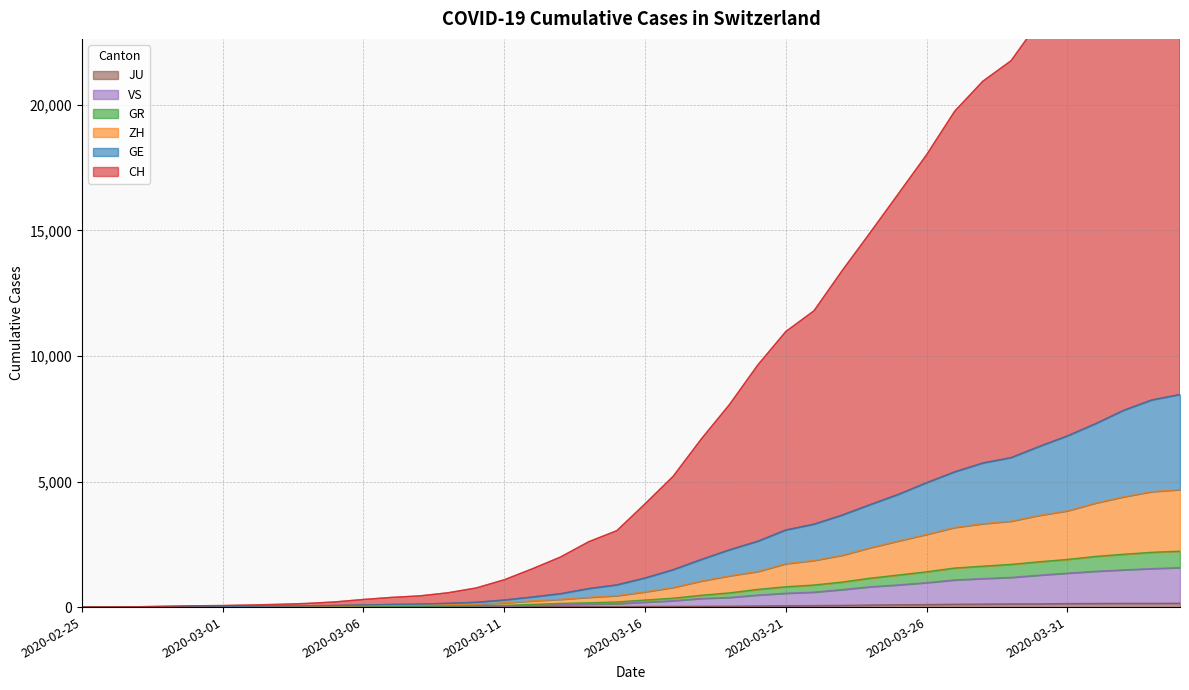

Rank the categories by ZH value from lowest to highest.

2020-02-25, 2020-02-26, 2020-02-27, 2020-02-28, 2020-02-29, 2020-03-01, 2020-03-02, 2020-03-03, 2020-03-04, 2020-03-05, 2020-03-06, 2020-03-07, 2020-03-08, 2020-03-09, 2020-03-10, 2020-03-11, 2020-03-12, 2020-03-13, 2020-03-14, 2020-03-15, 2020-03-16, 2020-03-17, 2020-03-18, 2020-03-19, 2020-03-20, 2020-03-21, 2020-03-22, 2020-03-23, 2020-03-24, 2020-03-25, 2020-03-26, 2020-03-27, 2020-03-28, 2020-03-29, 2020-03-30, 2020-03-31, 2020-04-01, 2020-04-02, 2020-04-03, 2020-04-04